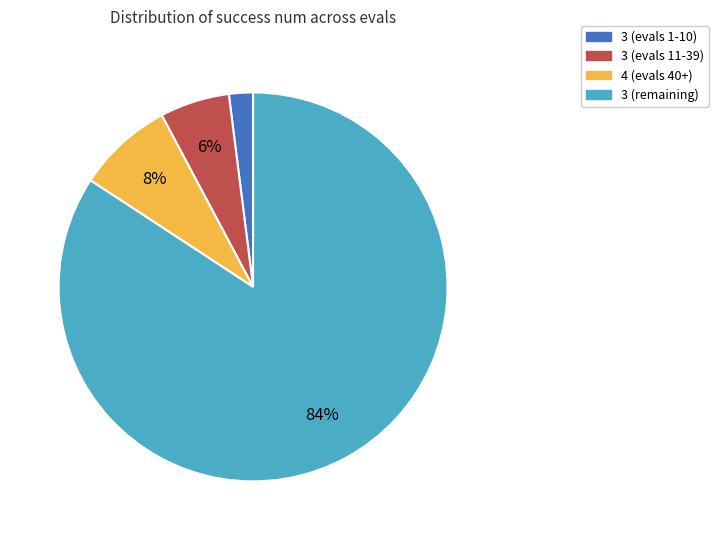

To the nearest percent, what is the average slice percentage?

25%